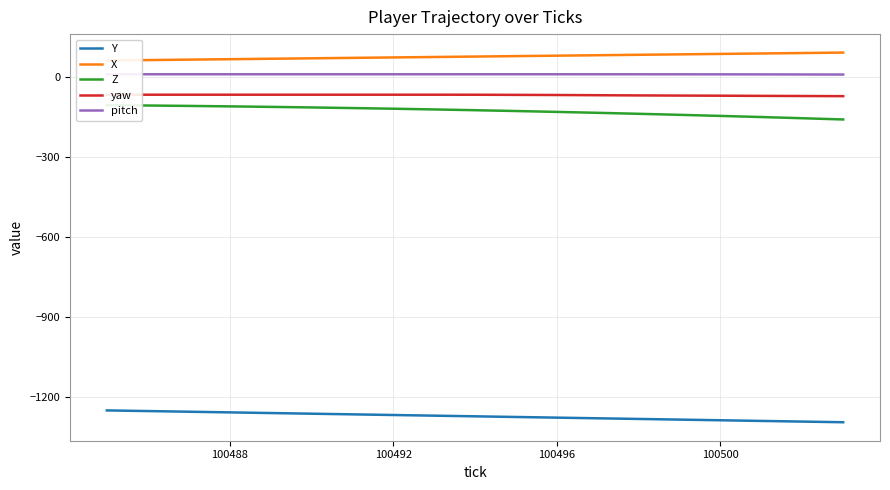

Reading right to left, list all the values displayed in this chart.

Y: -1294.8	-1292.3	-1289.8	-1287.4	-1284.9	-1282.4	-1280.0	-1277.5	-1275.0	-1272.6	-1270.1	-1267.6	-1265.1	-1262.7	-1260.2	-1257.7	-1255.3	-1252.8	-1250.3
X: 92.8	91.2	89.5	87.9	86.2	84.5	82.9	81.2	79.6	77.9	76.3	74.6	73.0	71.3	69.7	68.0	66.4	64.7	63.1
Z: -158.2	-153.6	-149.1	-144.9	-140.8	-137.0	-133.3	-129.8	-126.5	-123.5	-120.6	-117.9	-115.4	-113.1	-111.0	-109.1	-107.4	-105.8	-104.5
yaw: -70.7	-70.2	-69.6	-69.0	-68.6	-67.9	-67.2	-66.4	-65.9	-65.4	-65.3	-65.3	-65.3	-65.3	-65.3	-65.3	-65.3	-65.3	-65.3
pitch: 10.4	10.7	11.0	11.2	11.3	11.4	11.5	11.5	11.5	11.5	11.5	11.5	11.5	11.5	11.5	11.5	11.5	11.5	11.5